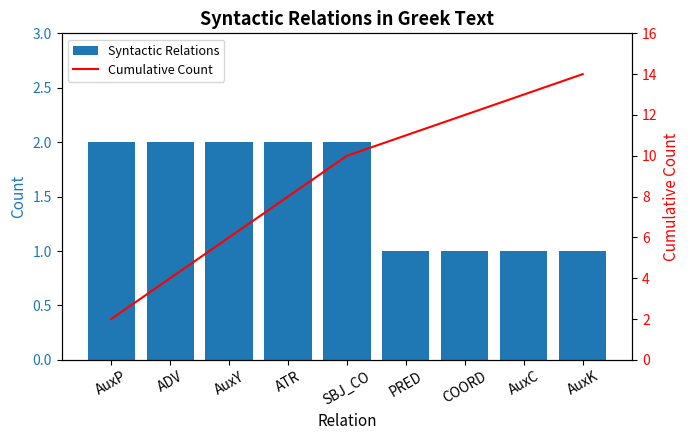

At AuxC, list the series in order from largest to smallest.

Cumulative Count, Syntactic Relations